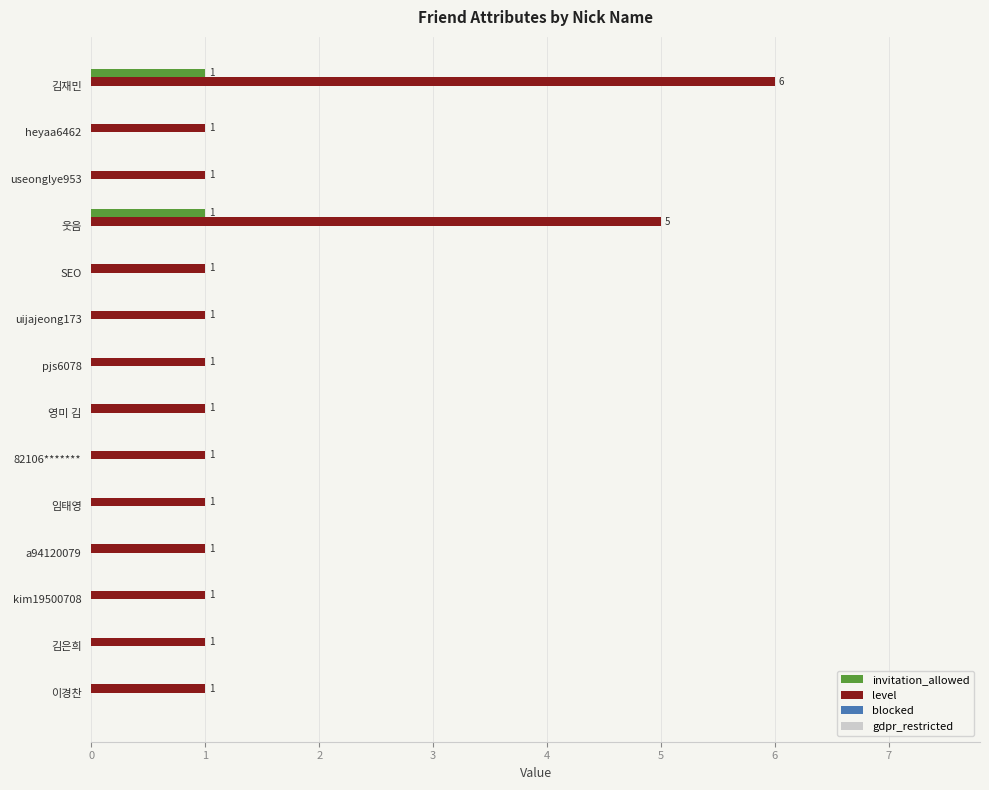

How many level values are between 1 and 2?

12